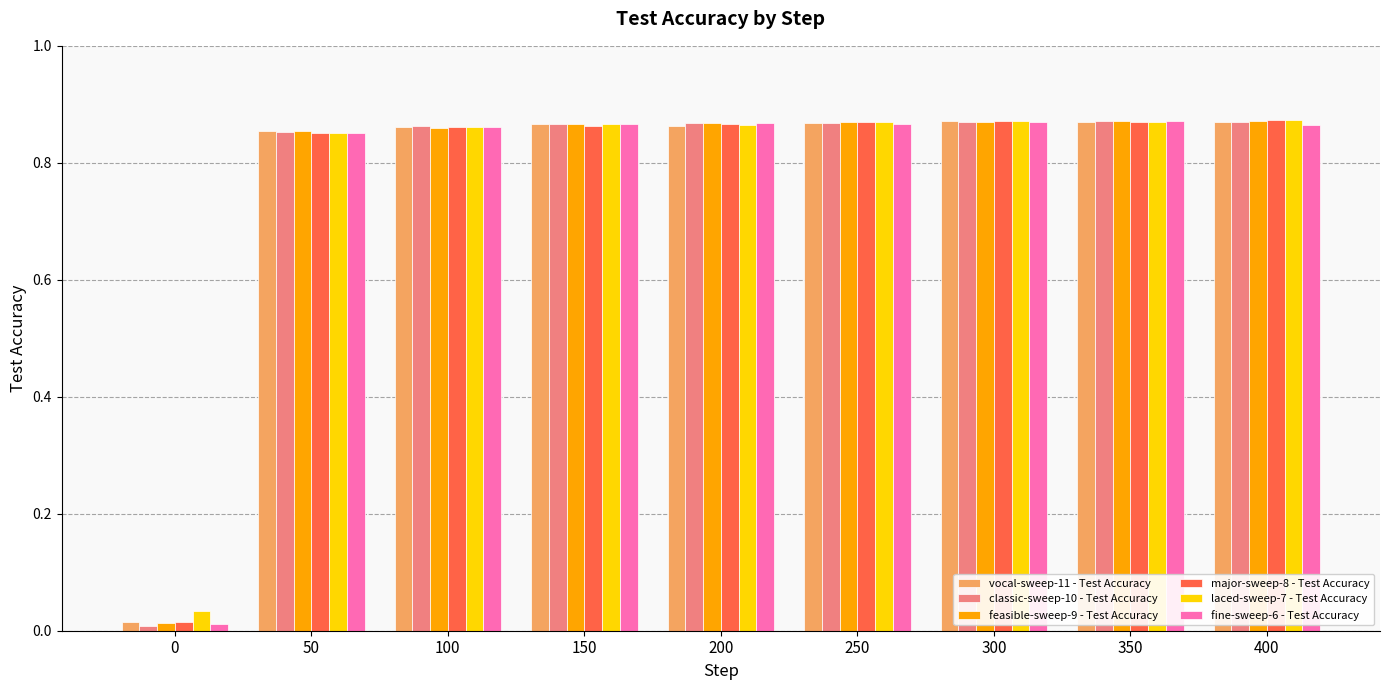

True or false: classic-sweep-10 - Test Accuracy has a value of 0.5 at 350.

False